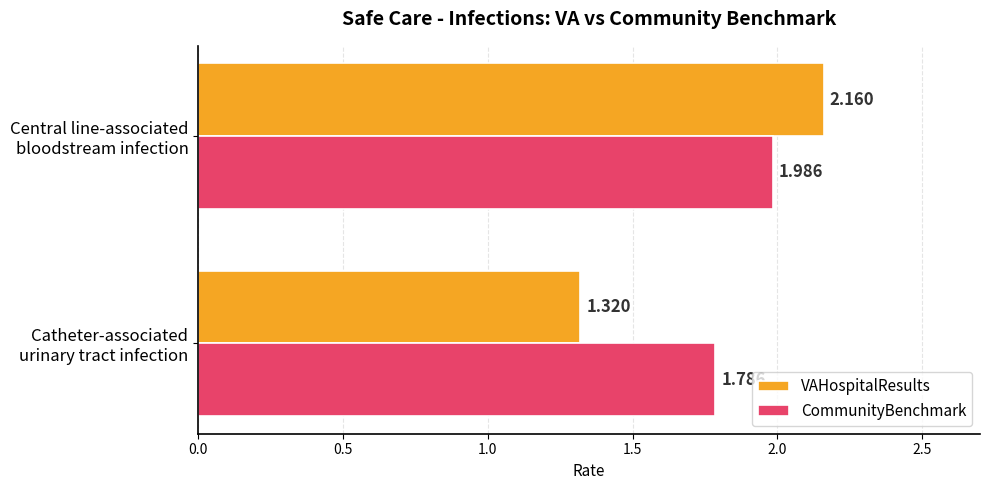

Which series has the largest total across all categories?

CommunityBenchmark